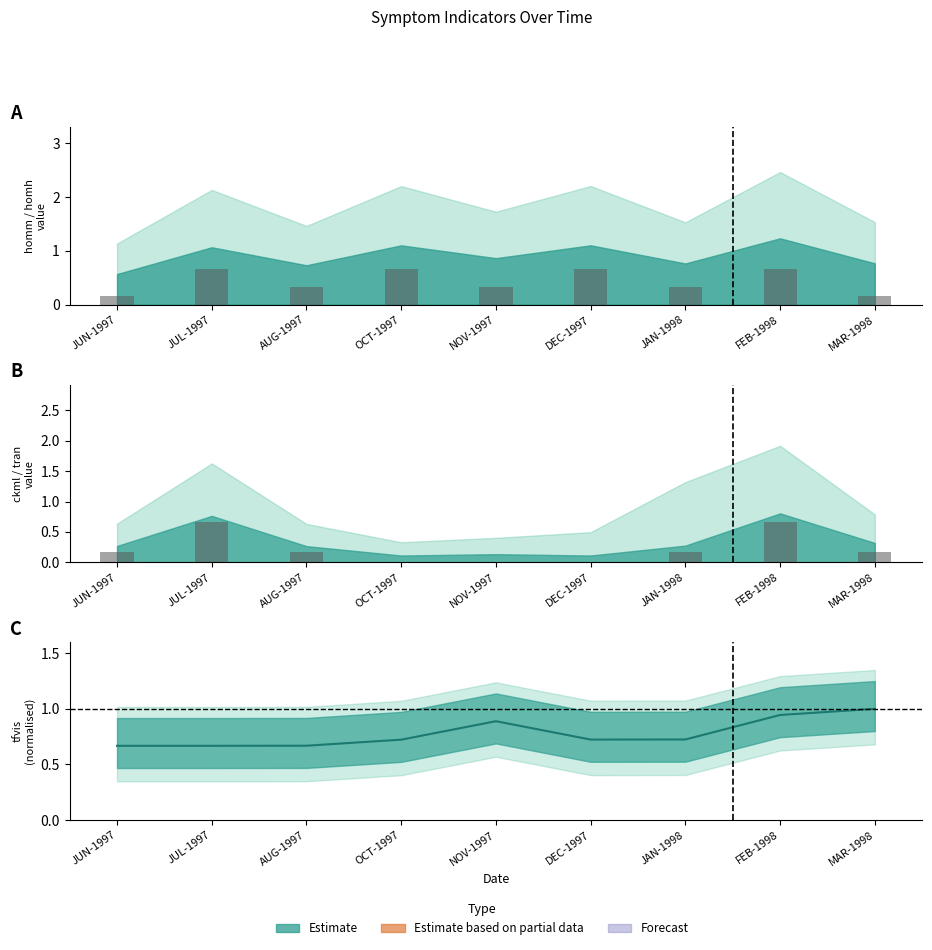

What is the highest value of the tfvis (line) series?

1.0